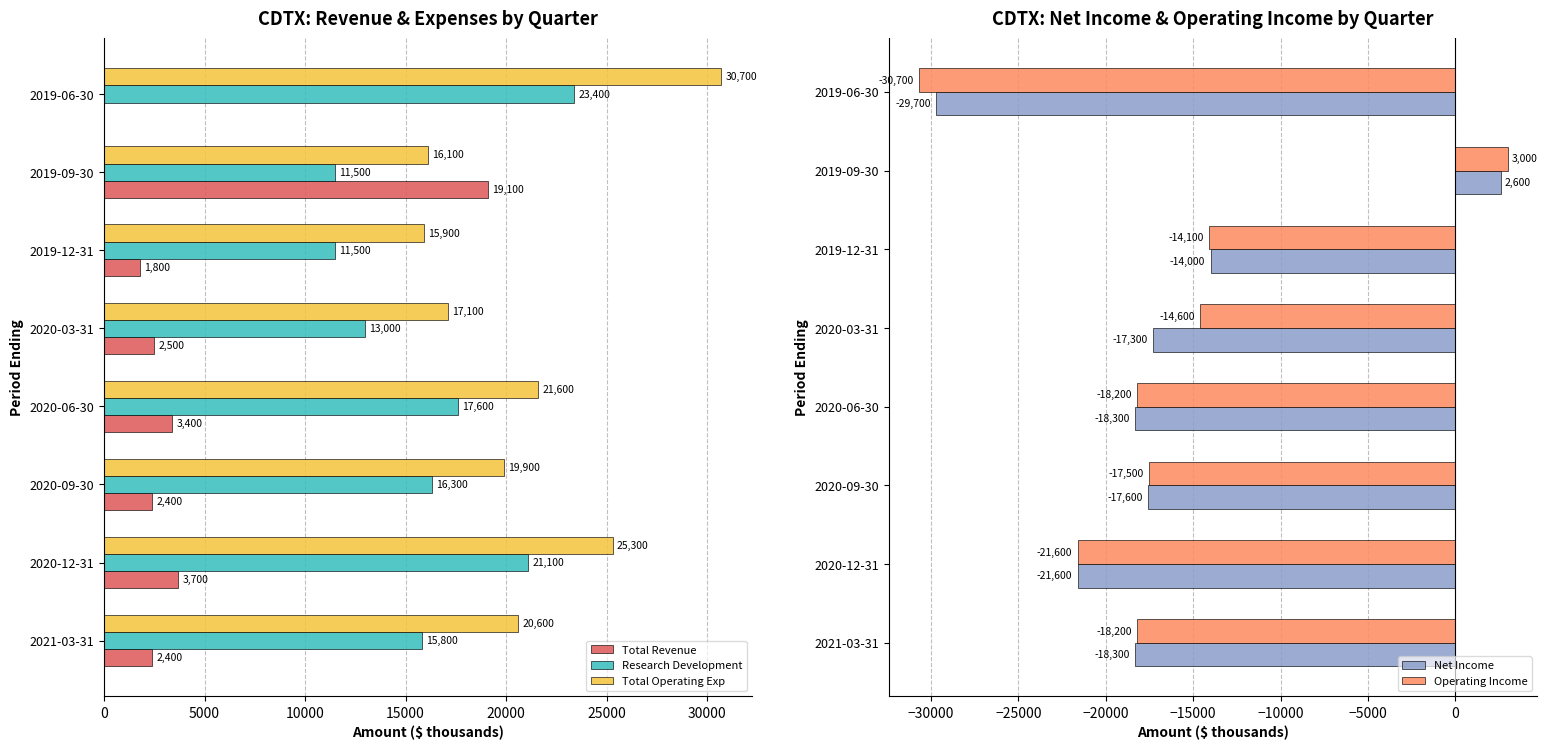

Rank the series by their maximum value, from highest to lowest.

Total Operating Exp, Research Development, Total Revenue, Operating Income, Net Income